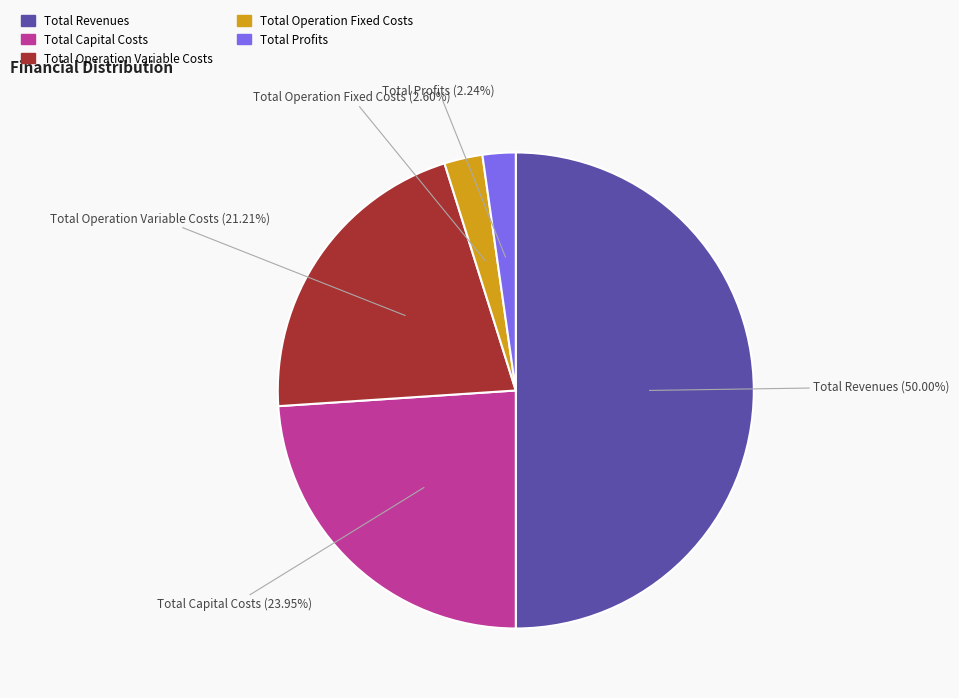

To the nearest percent, what is the difference between the Total Profits and Total Revenues slice percentages?

48%